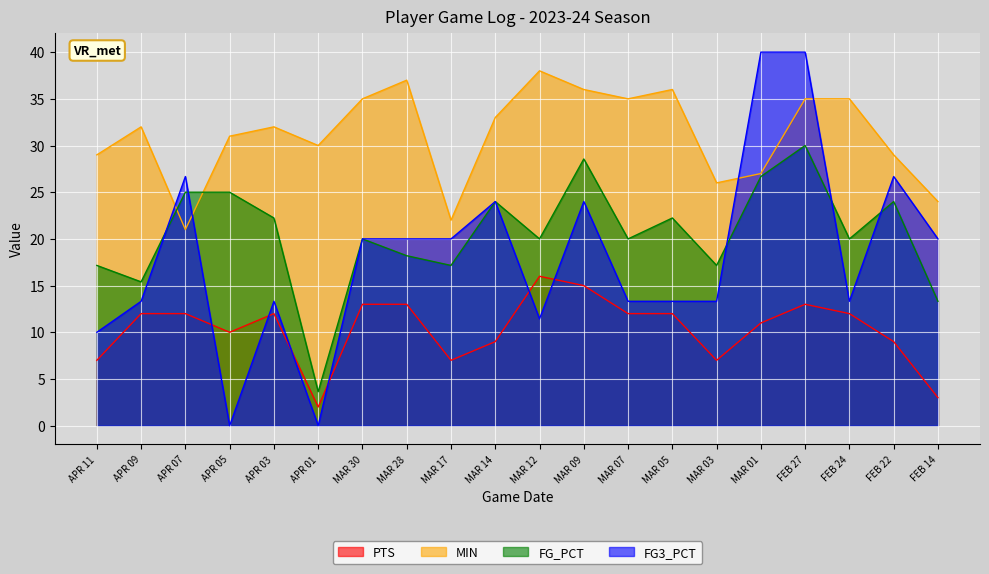

What is the total value across all series at APR 01?

35.6